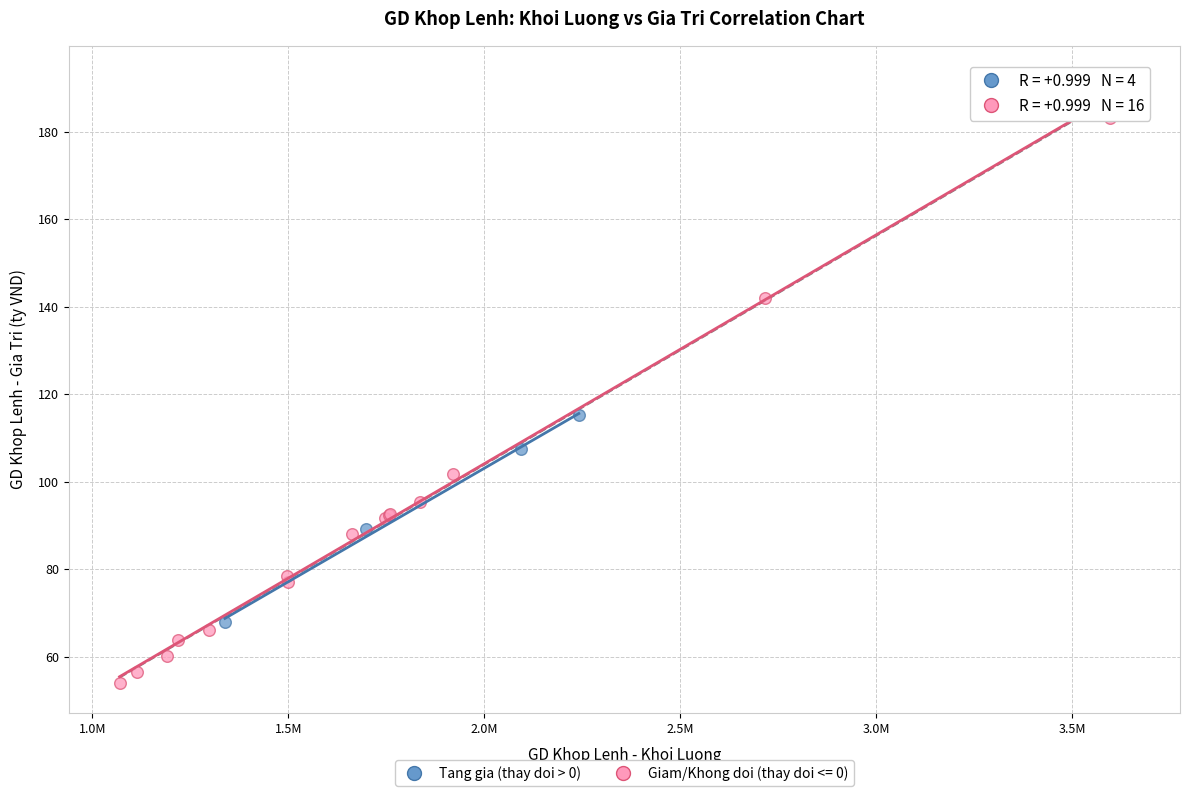

Which series has the largest Y range (max minus min)?

Giam/Khong doi (thay doi <= 0)